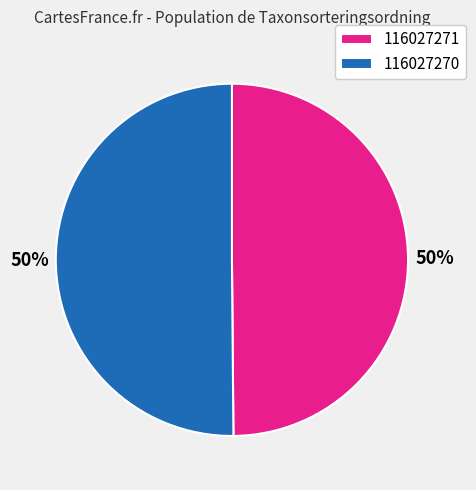

To the nearest percent, what is the average slice percentage?

50%